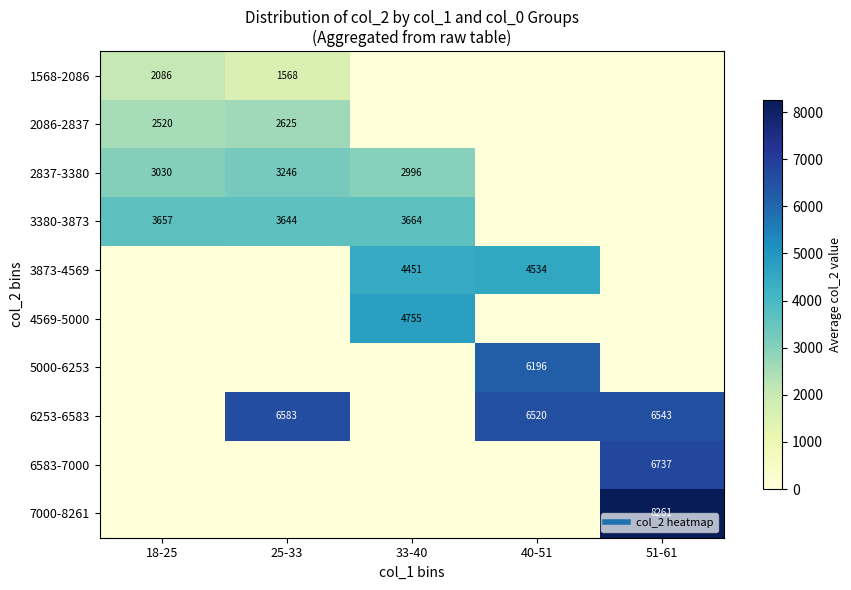

Which has a higher value, 33-40 or 40-51?

33-40